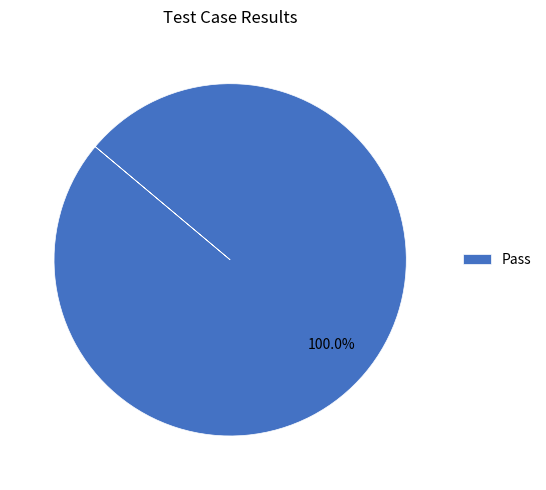

Is there any slice that represents more than half of the pie?

Yes